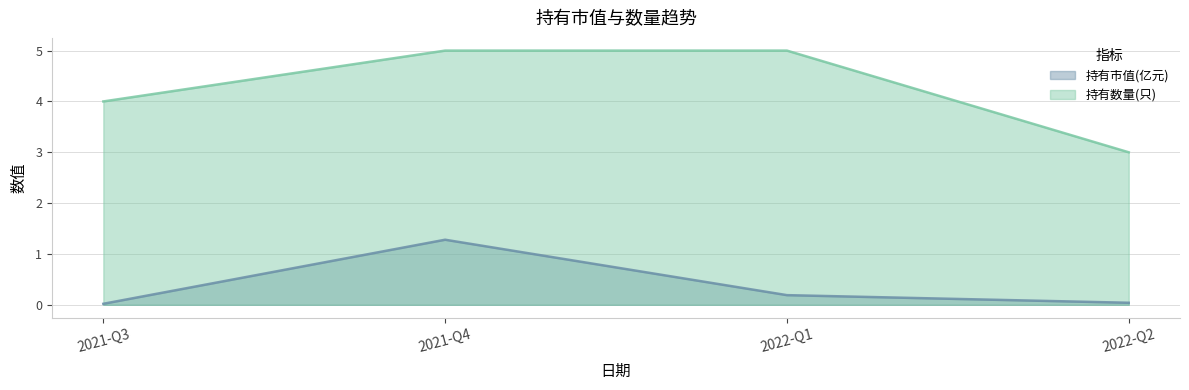

List the series in order of their overall mean, lowest first.

持有市值(亿元), 持有数量(只)